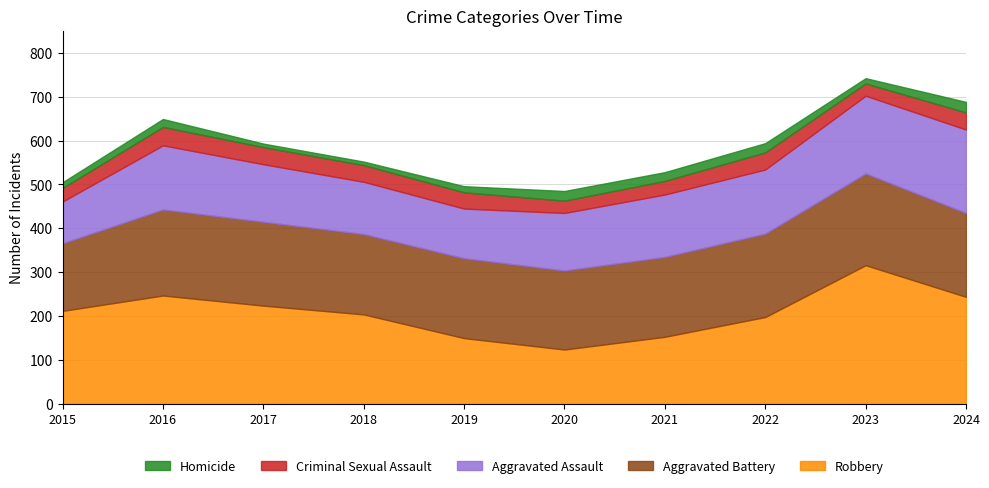

What is the difference between the highest and lowest values at 2021?

162